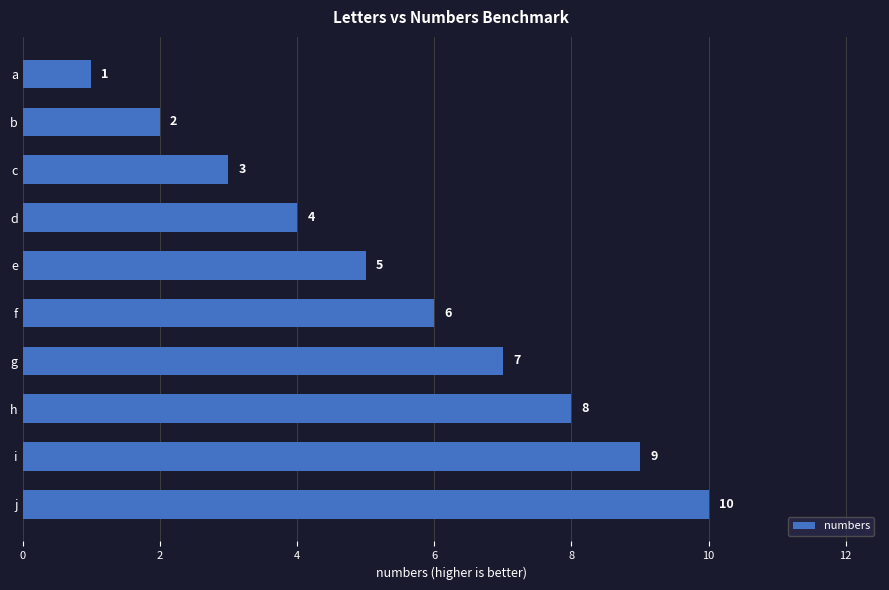

What is the value of the 2nd bar from the top?

2